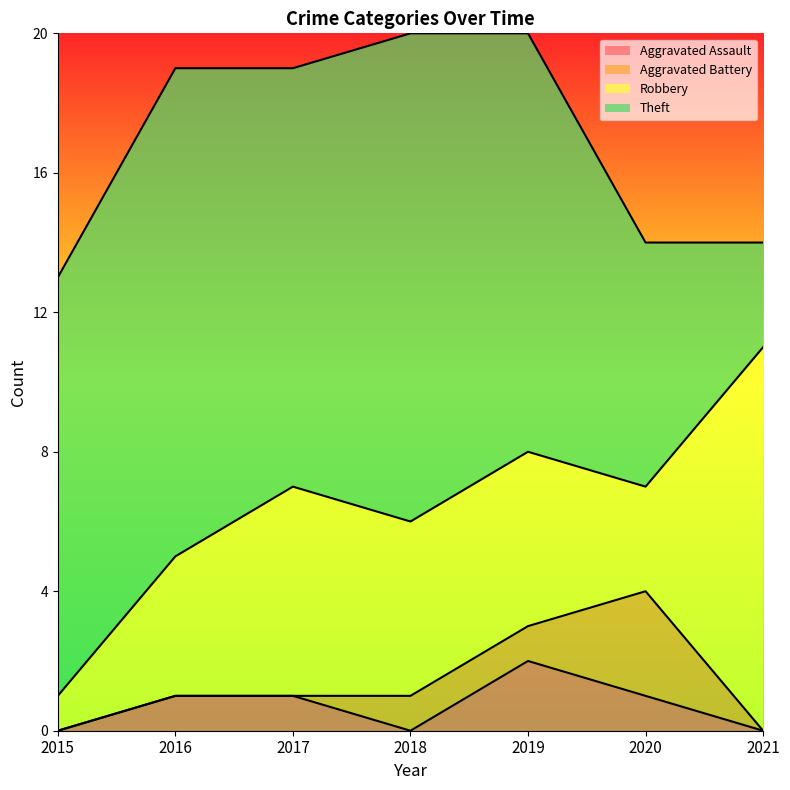

At which category is the sum across all series the highest?

2018